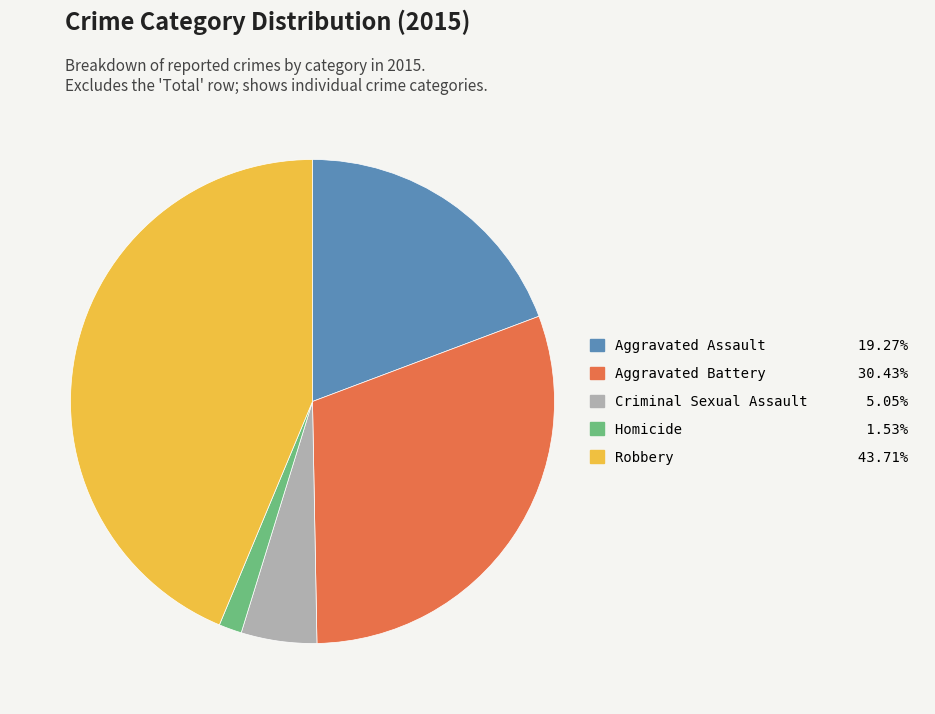

Do Robbery and Homicide together represent more than half of the pie?

No